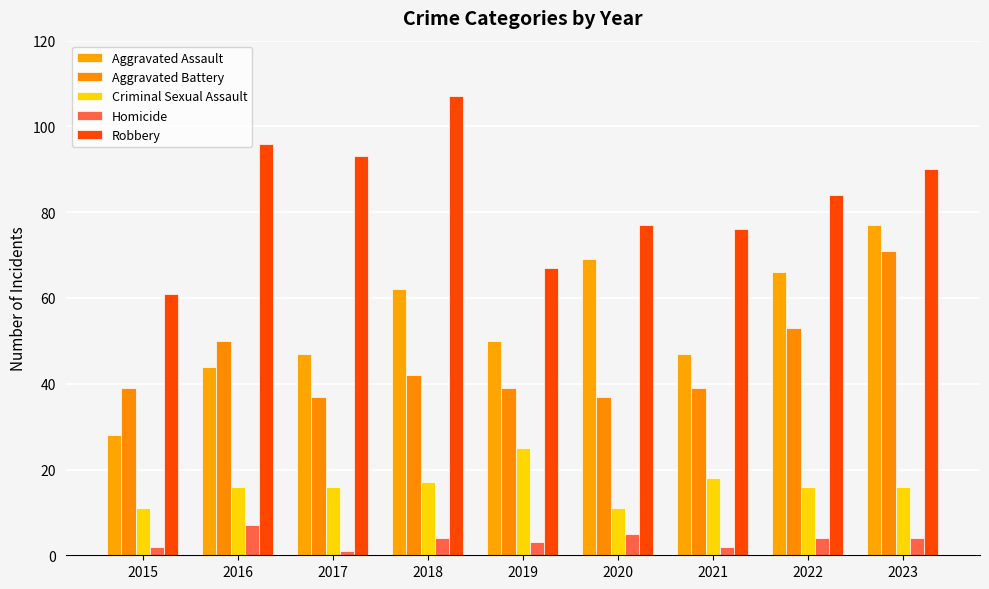

What is the difference between the highest and lowest values at 2019?

64